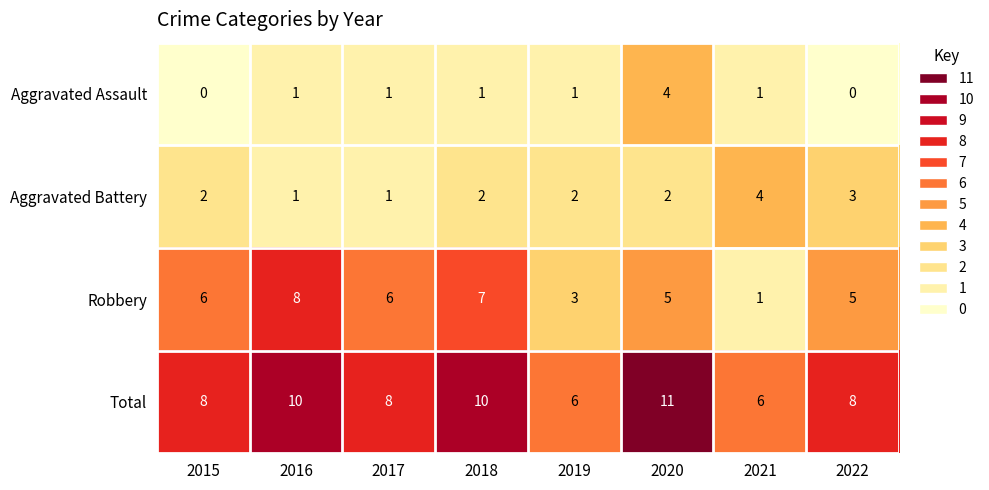

Which category has the highest value in the Aggravated Battery series?

2021